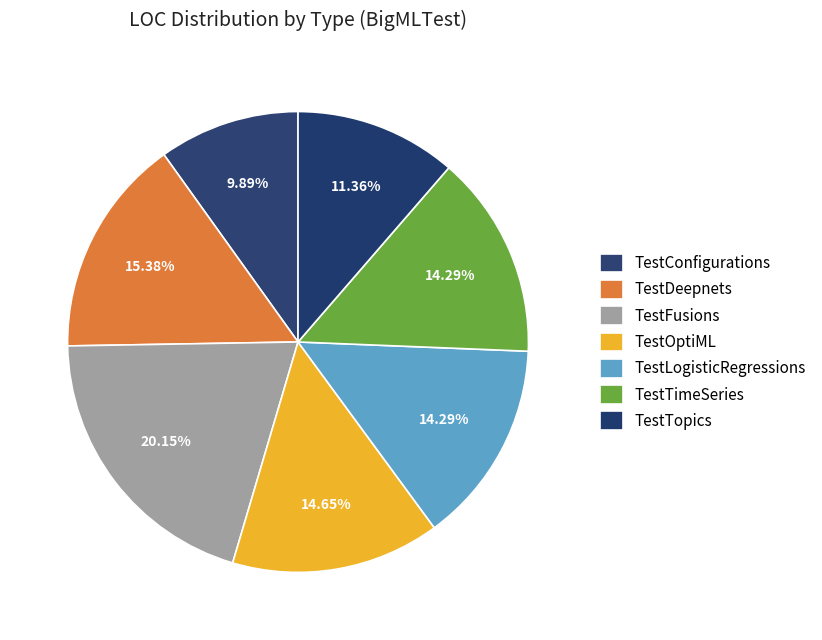

What percentage is the TestDeepnets slice, to the nearest percent?

15%